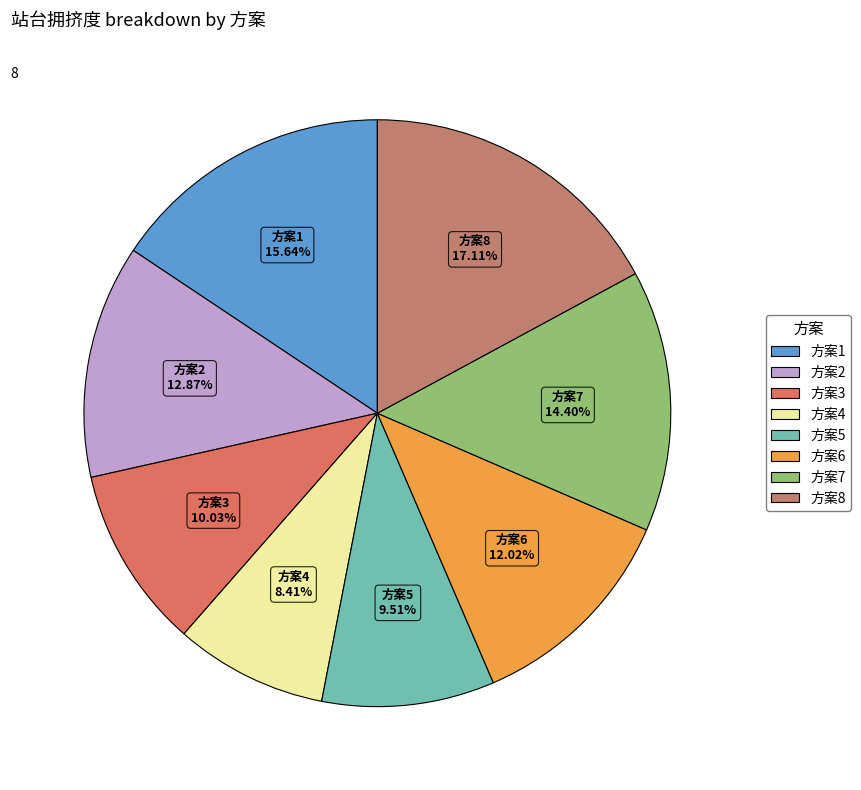

To the nearest percent, what is the average slice percentage?

12%